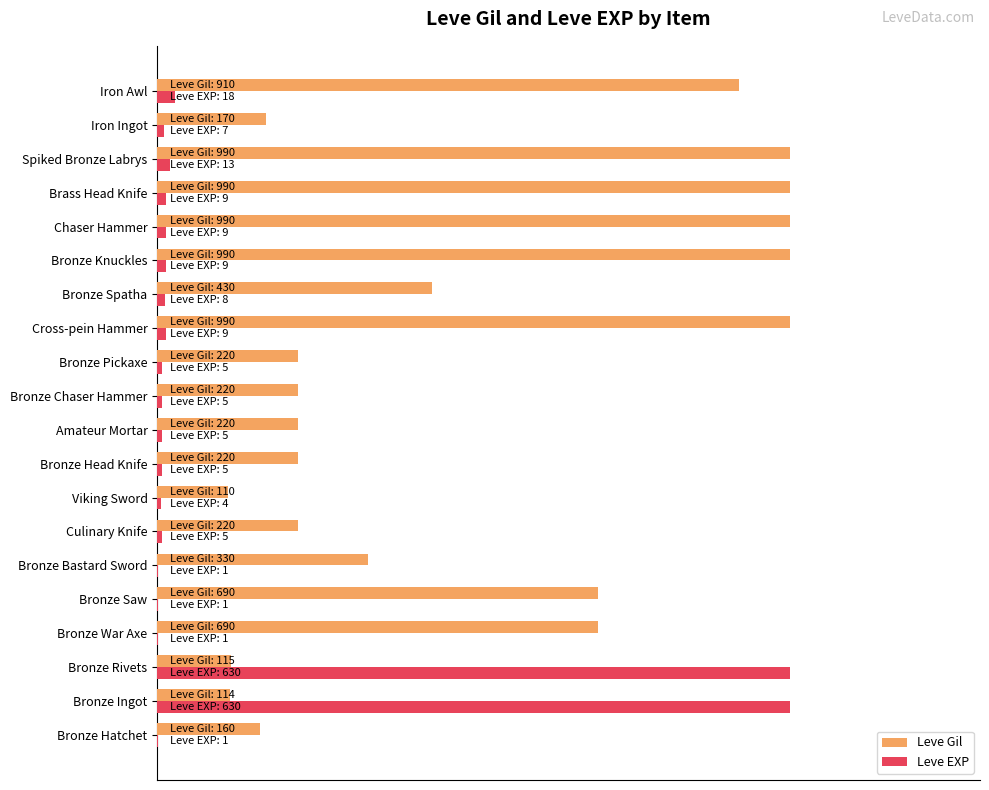

What are all the series names shown in the legend?

Leve Gil, Leve EXP